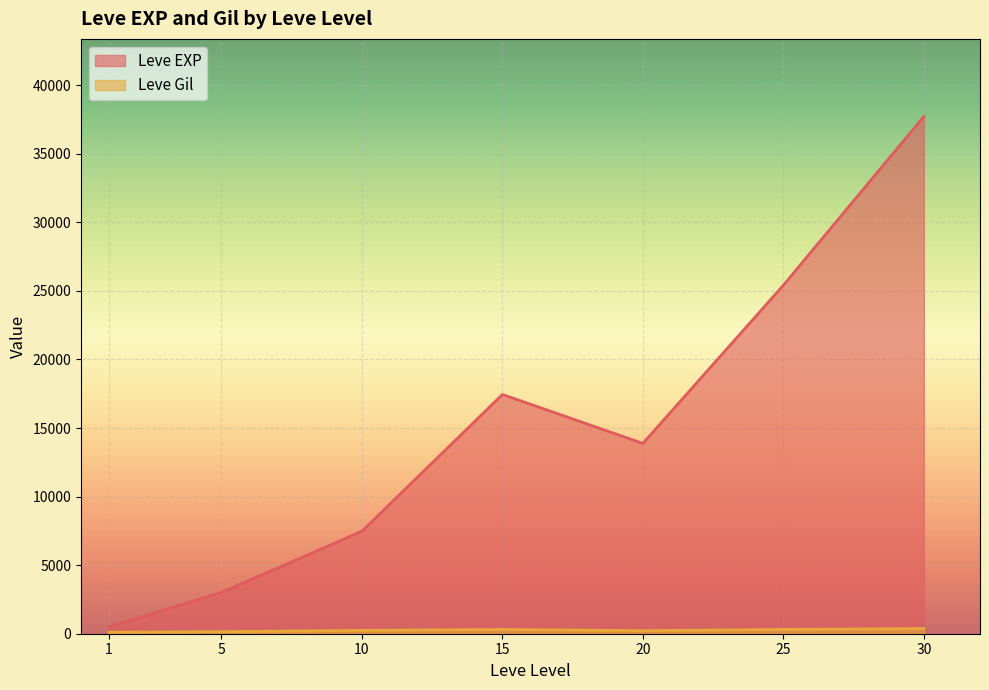

True or false: Leve Gil has a value of 375 at 15.

False